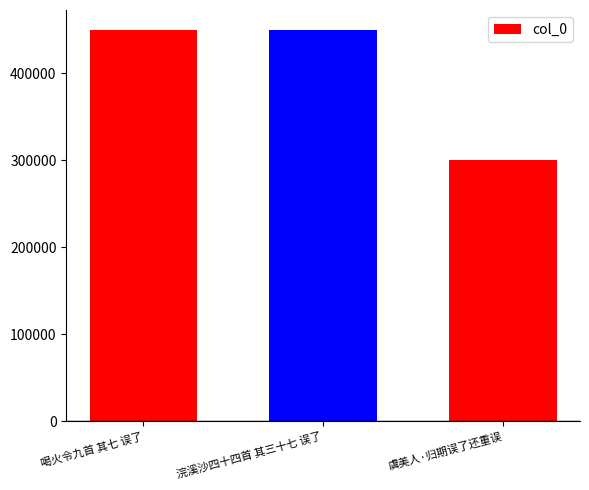

Read the value at 虞美人·归期误了还重误, to the nearest 100.

300700